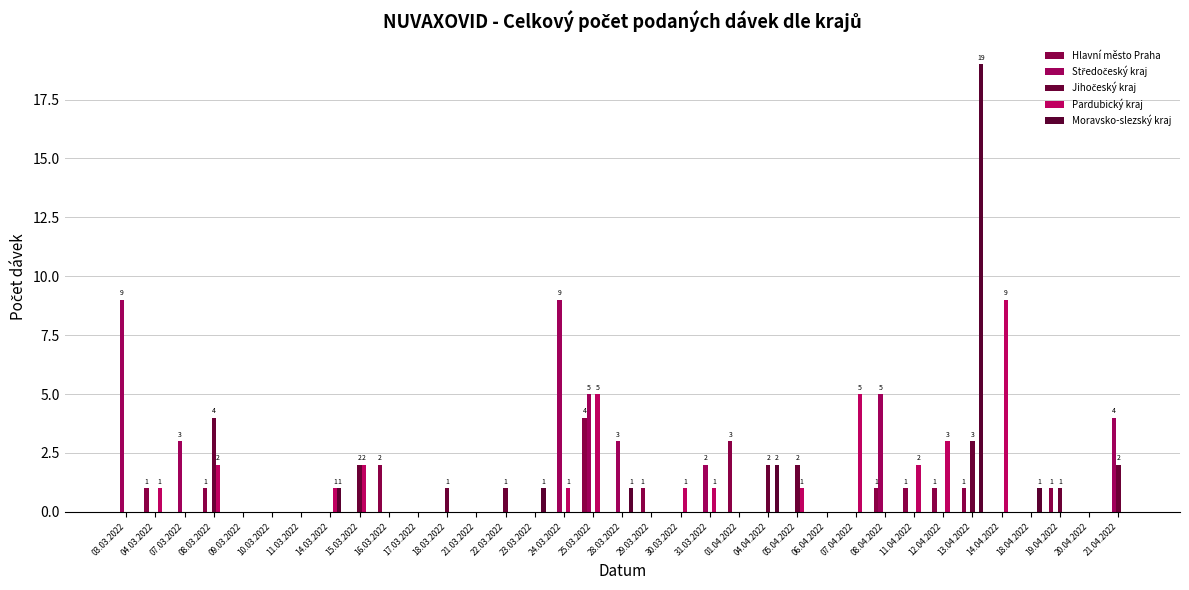

What is the label of the 3rd bar from the left?

07.03.2022